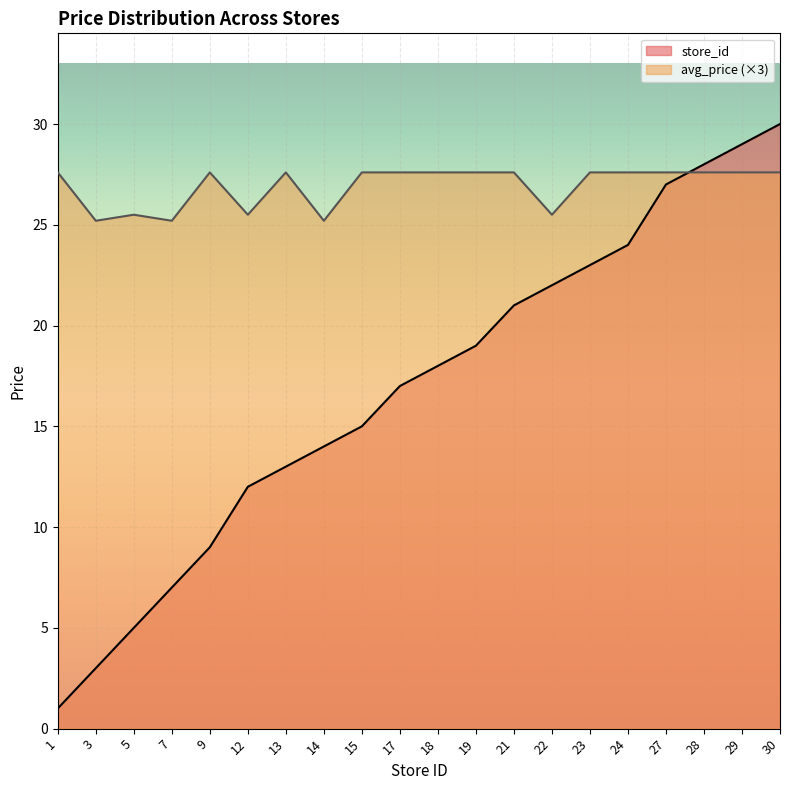

What is the maximum value shown in the chart?

30.0